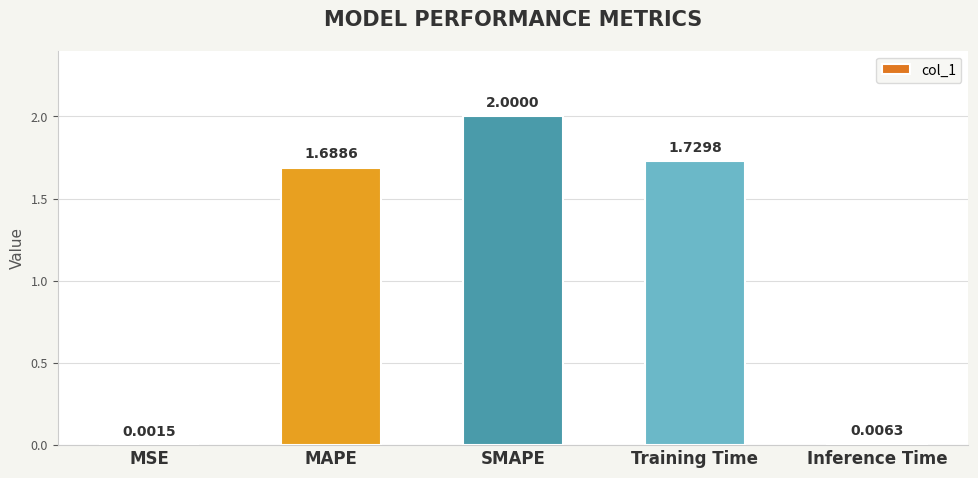

Which has a higher value, MAPE or Inference Time?

MAPE